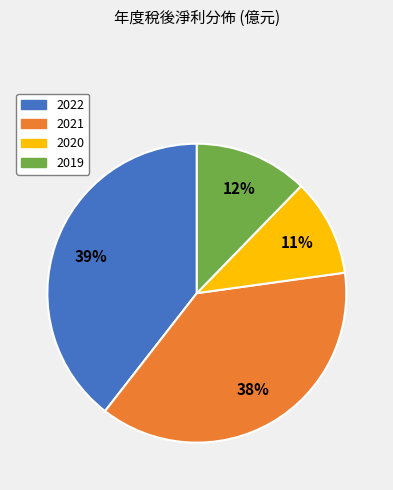

Combined, do 2019 and 2022 account for over 50%?

Yes